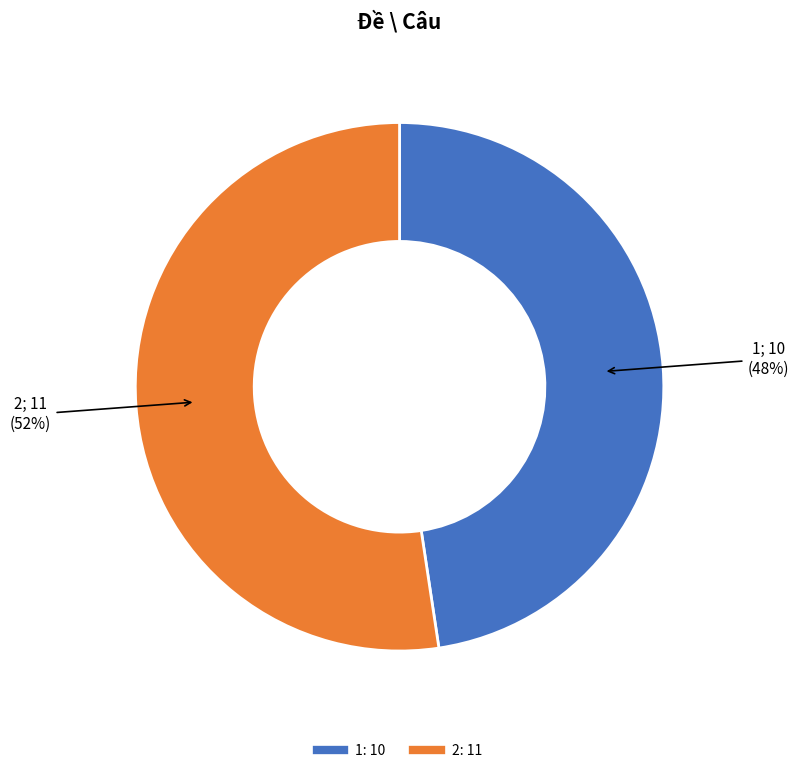

Do 2 and 1 together represent more than half of the pie?

Yes